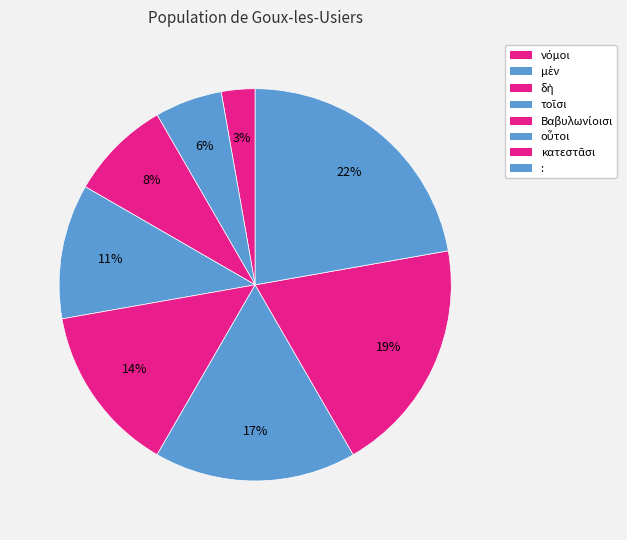

What portion of the pie excludes δὴ?

91.7%